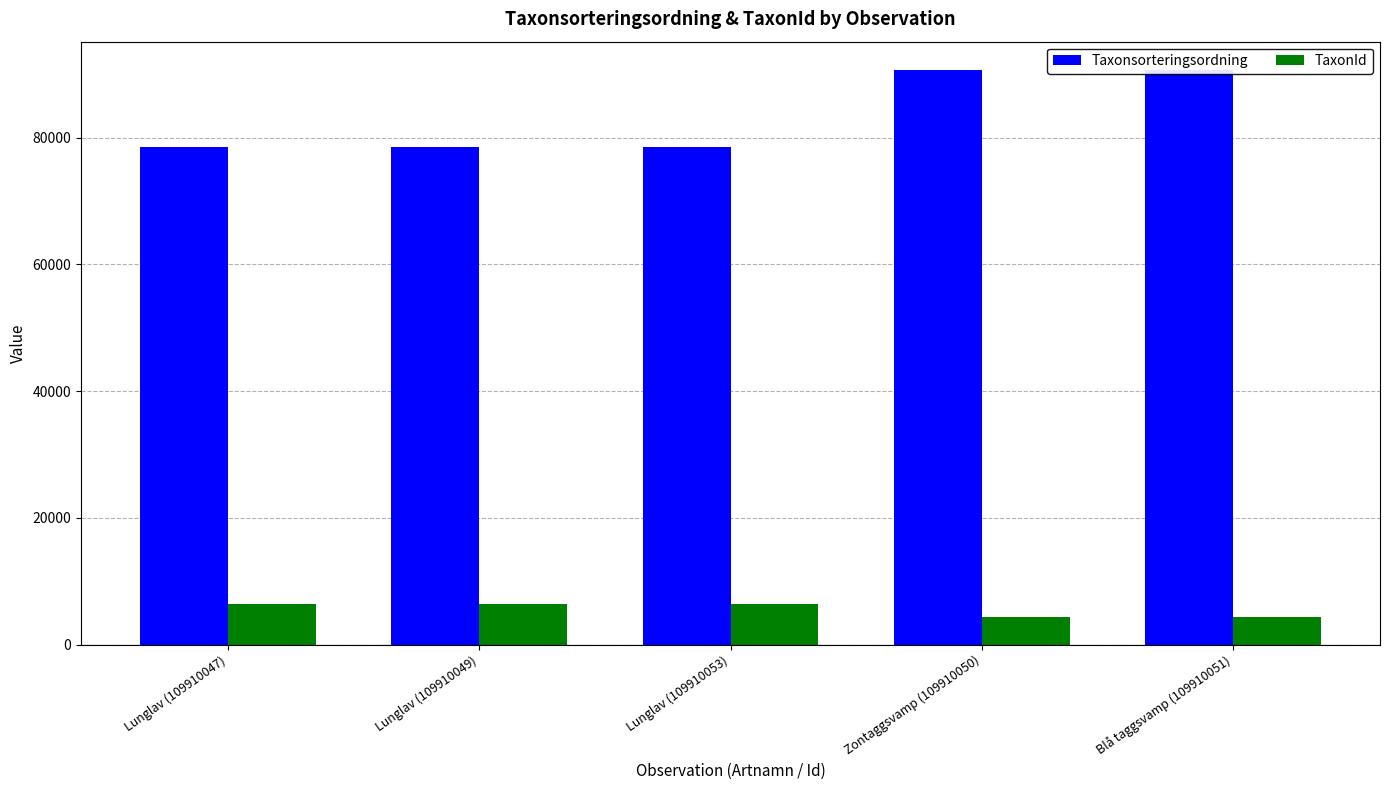

What value does the TaxonId series have at Lunglav (109910047), to the nearest 10?

6460